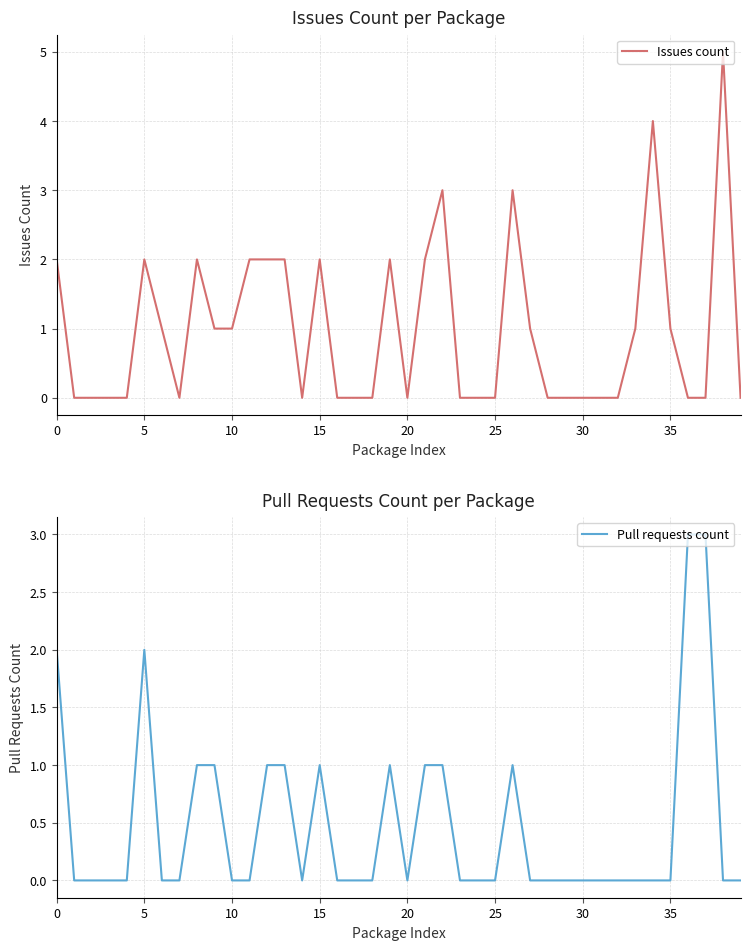

The Issues count series shows 2 at 18. True or false?

False